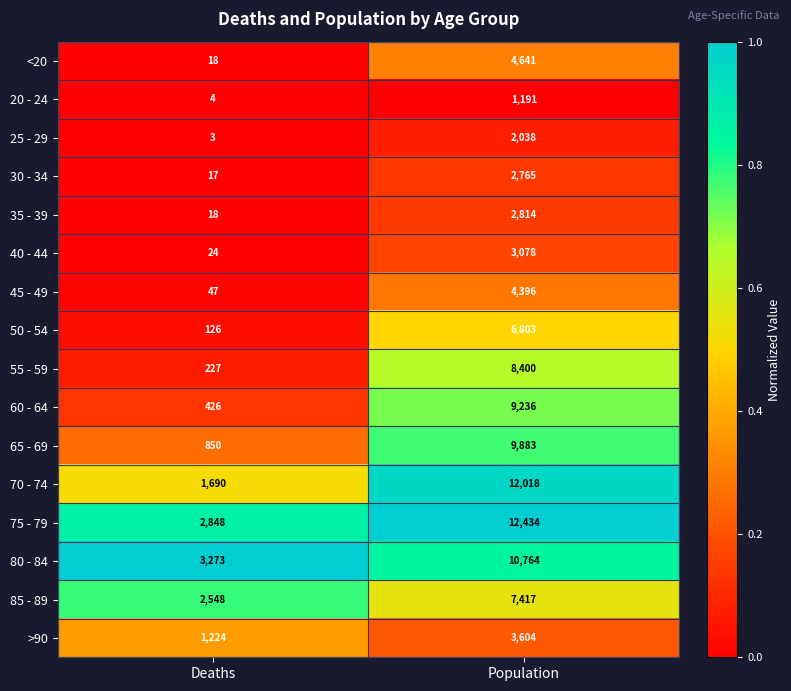

What is the difference between the >90 values at Deaths and Population?

2380